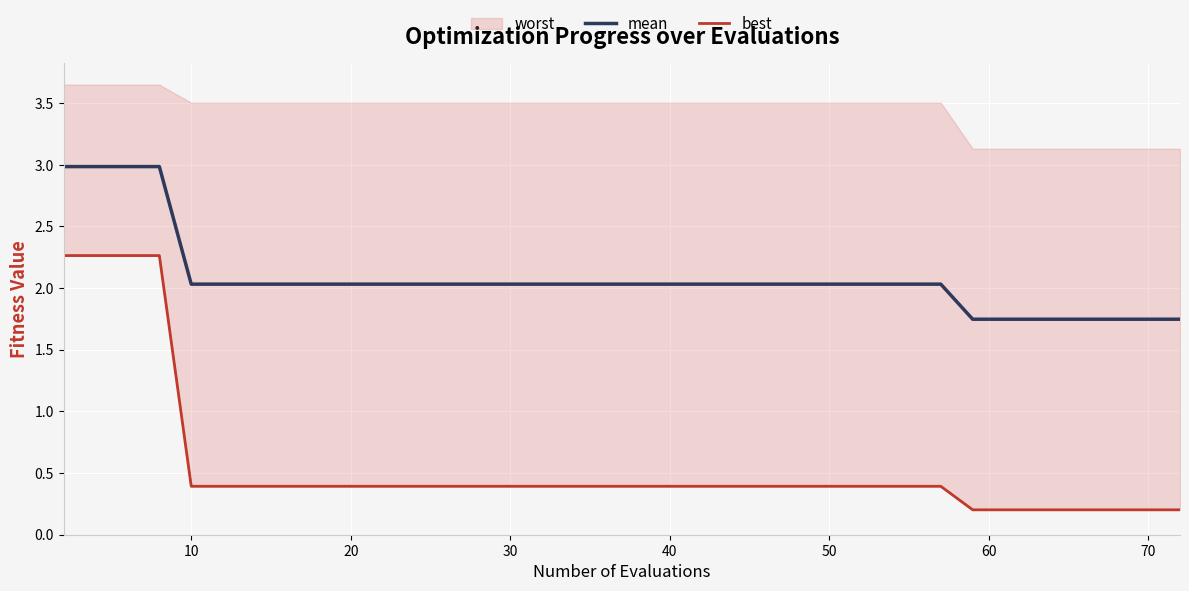

True or false: mean and best cross at least once.

False